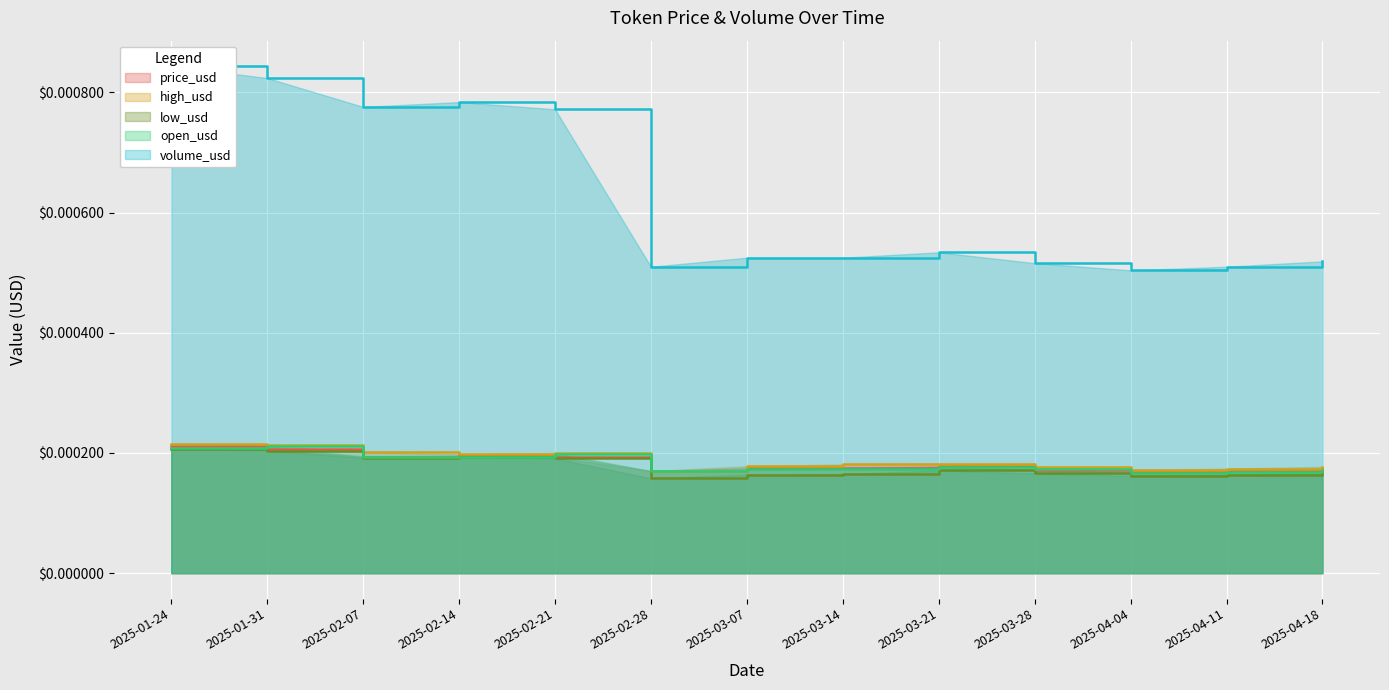

Which series changed the most between 2025-03-14 and 2025-04-11?

volume_usd